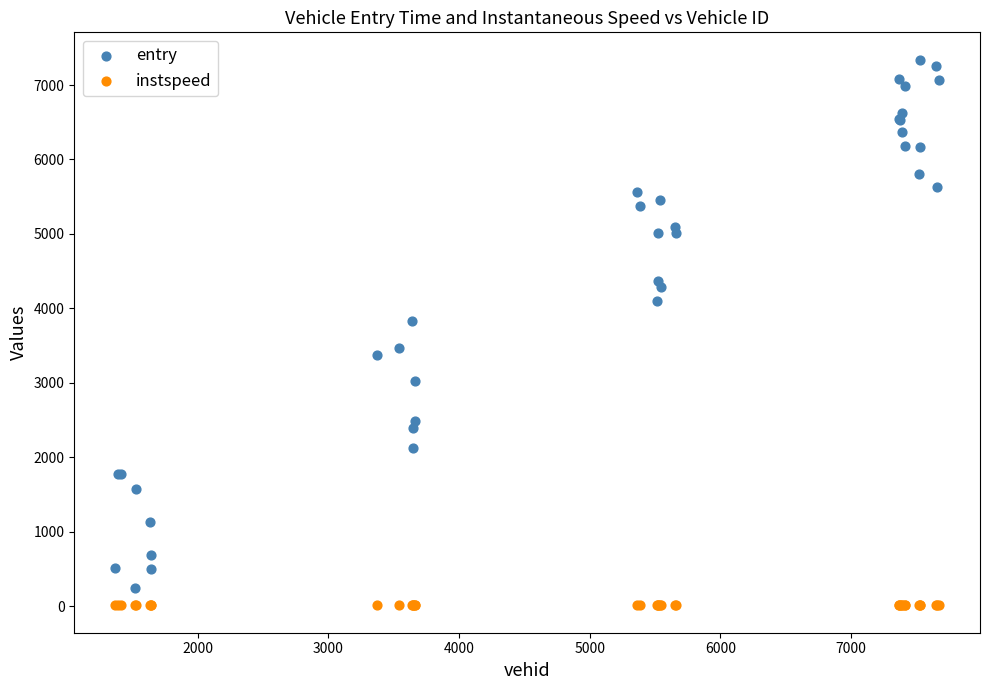

Which series reaches the maximum Y coordinate?

entry